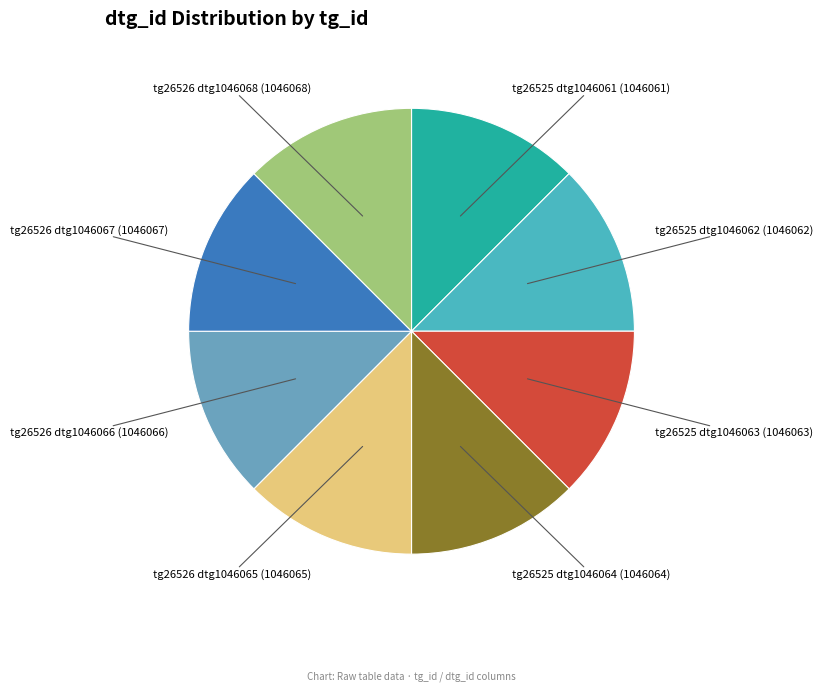

How many slices are in this pie chart?

8